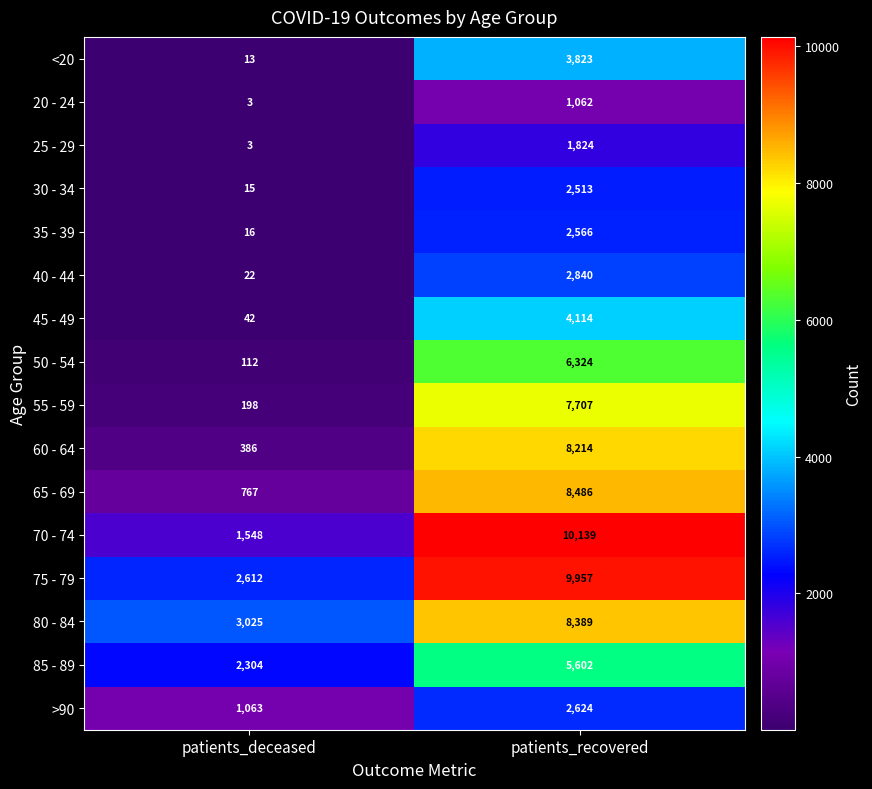

What is the difference between the maximum and minimum values in the 25 - 29 series?

1821